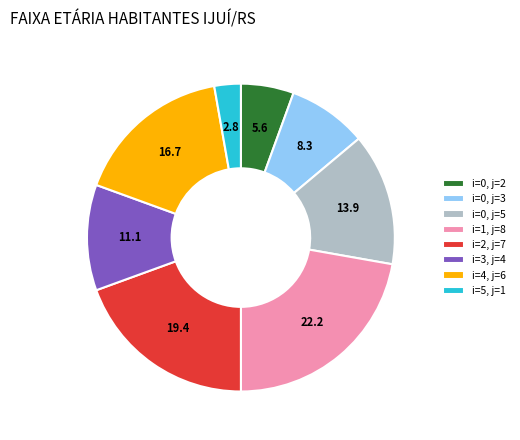

What is the largest slice in the pie chart?

i=1, j=8